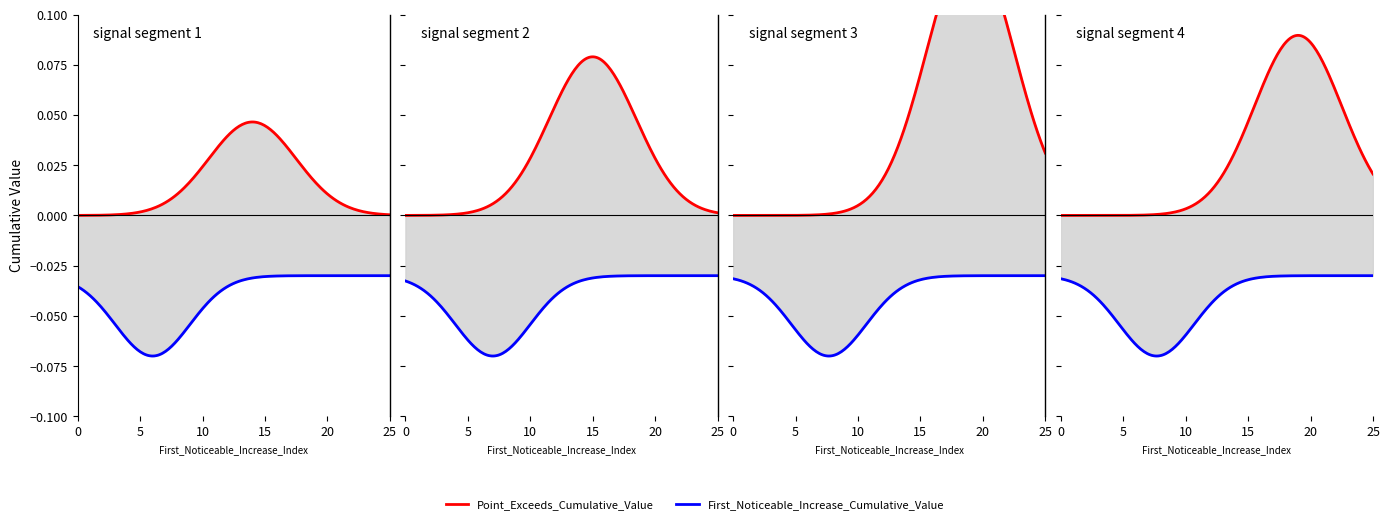

True or false: Point_Exceeds_Cumulative_Value and First_Noticeable_Increase_Cumulative_Value intersect in this chart.

False